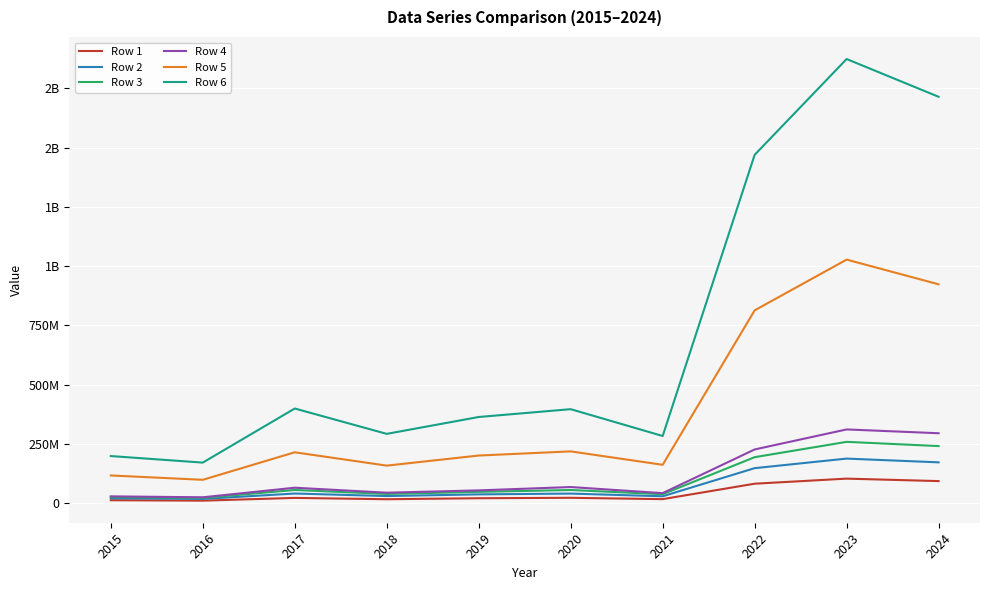

The Row 3 series shows 193311859 at 2022. True or false?

True